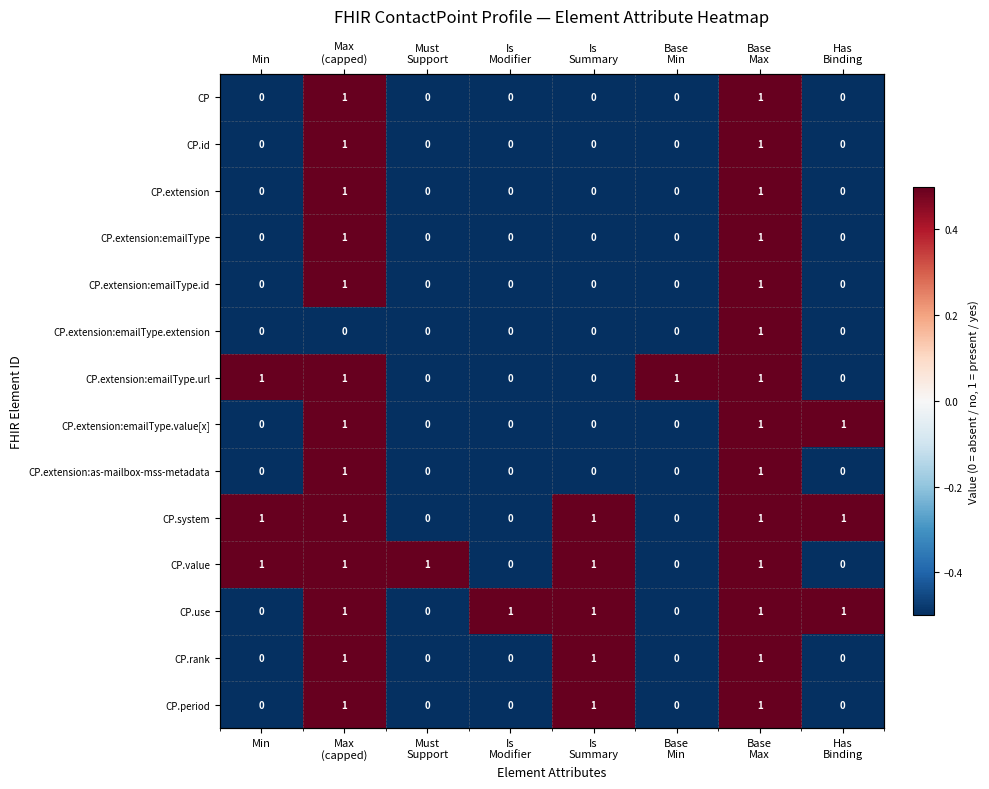

What is the difference between the second highest and minimum values in the CP.extension:emailType.url series?

1.0